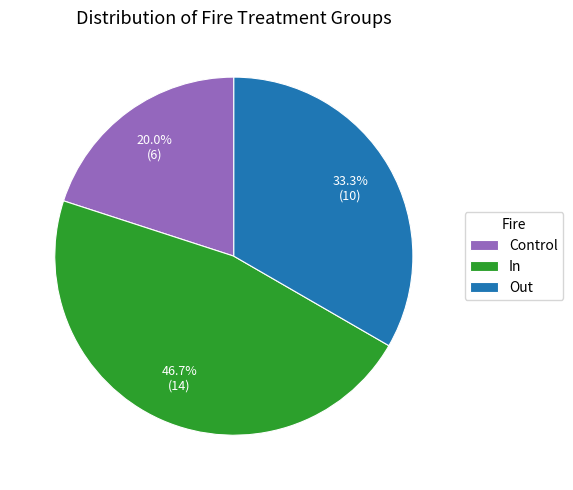

True or false: In accounts for 47% of the total.

True